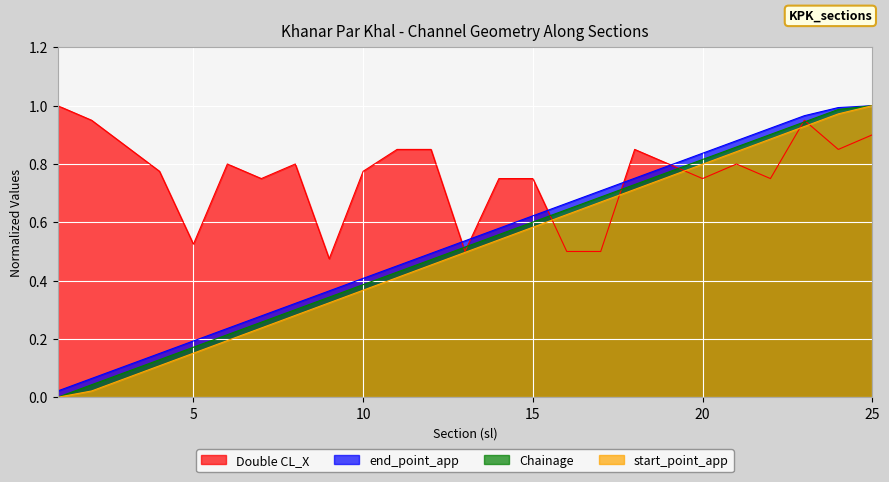

What is the total value across all series at 19?

3.1